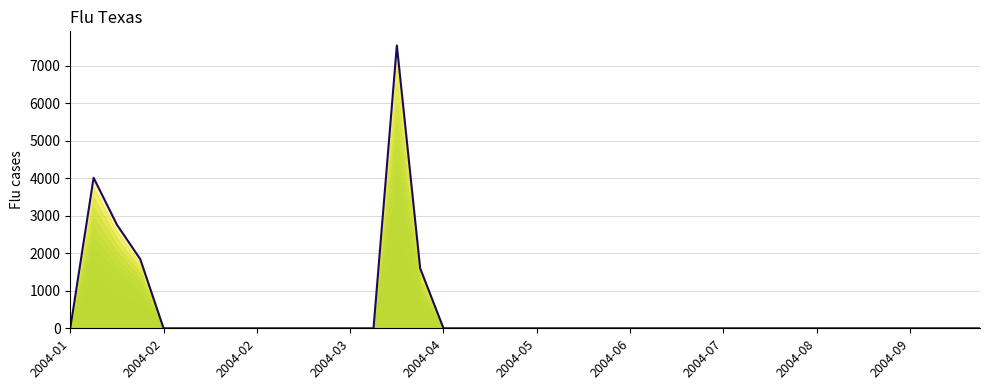

The value at 10 is 2574.1. True or false?

False